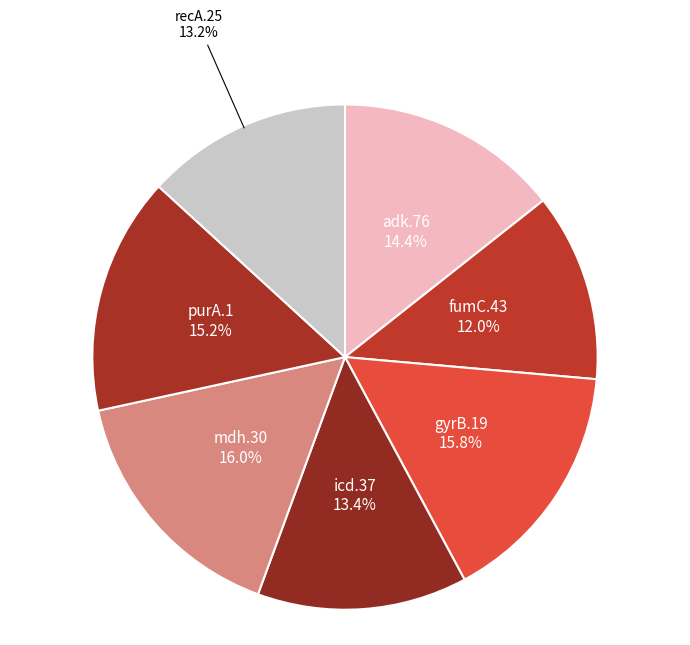

To the nearest percent, what is the average slice percentage?

14%